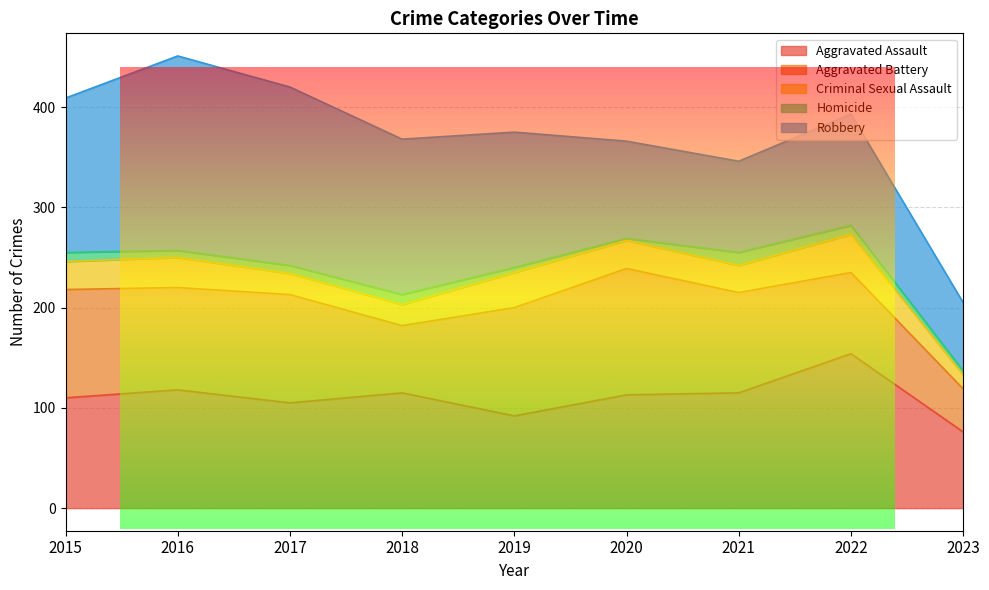

What is the difference between the maximum and second lowest values in the Aggravated Battery series?

59